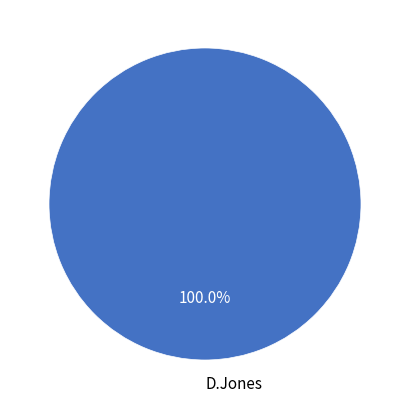

Rank the categories by value from highest to lowest.

D.Jones